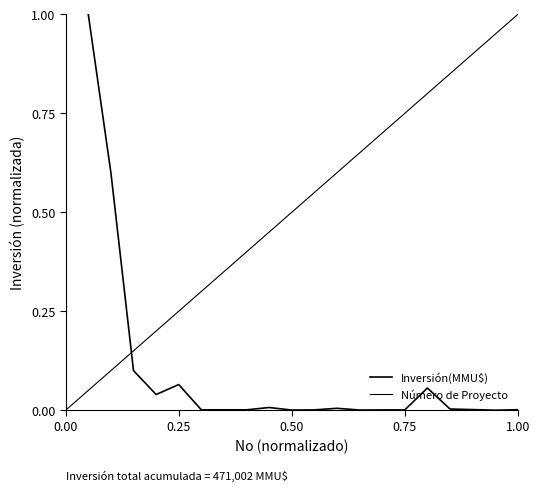

What is the greatest value displayed?

1.0